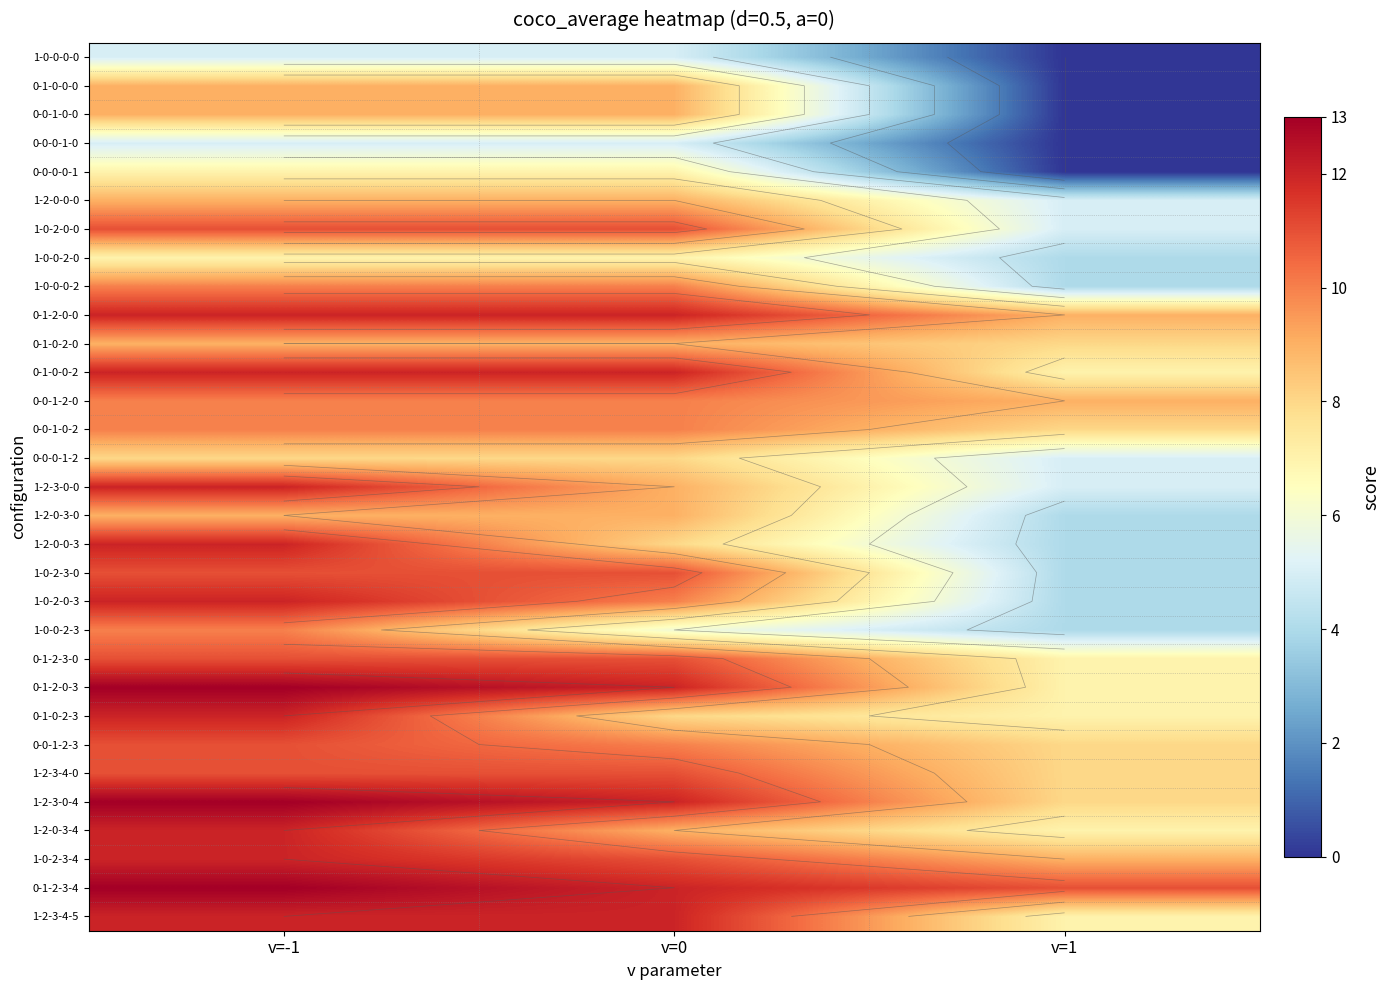

Read the 0-1-0-0-2 value at v=0.

12